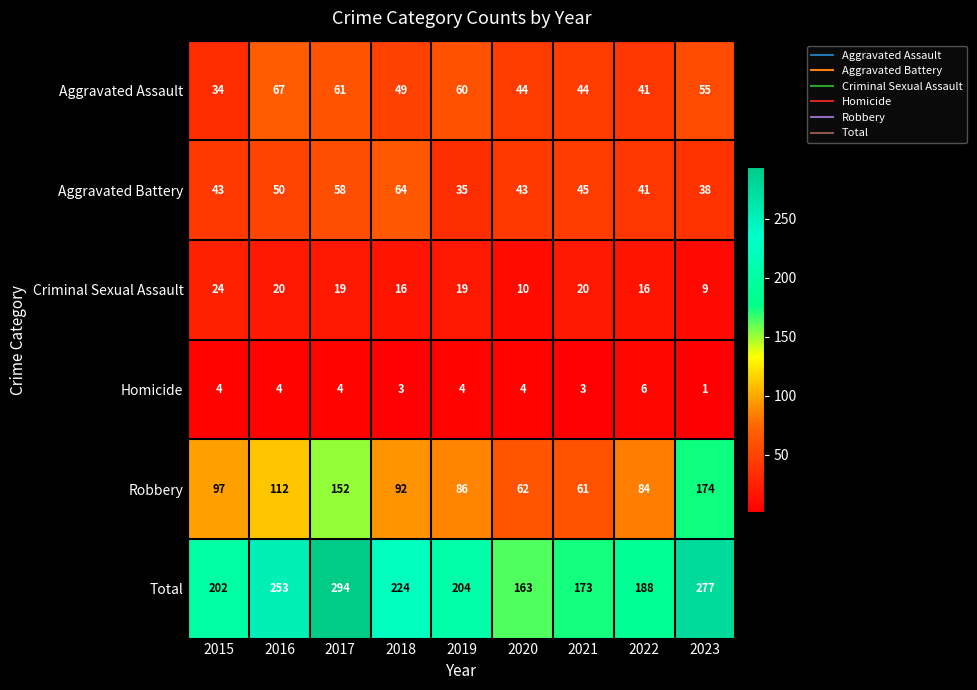

What is the smallest value displayed?

1